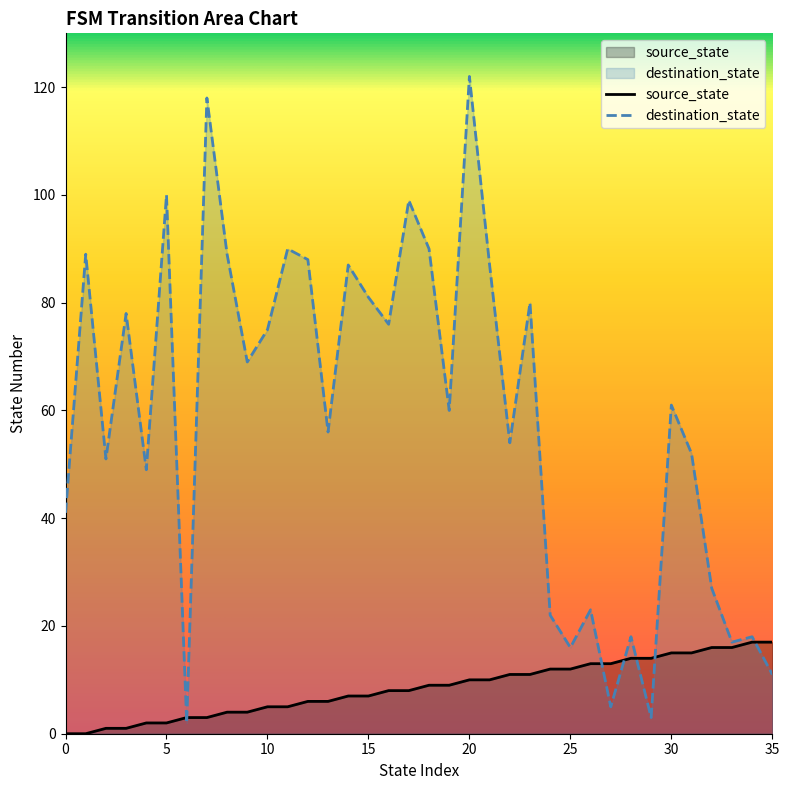

How many values in source_state are above zero?

34